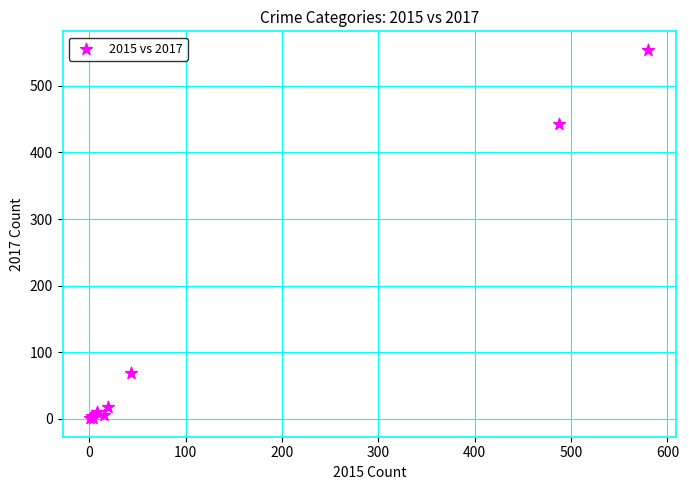

What Y value in the scatter plot is closest to 277?

443